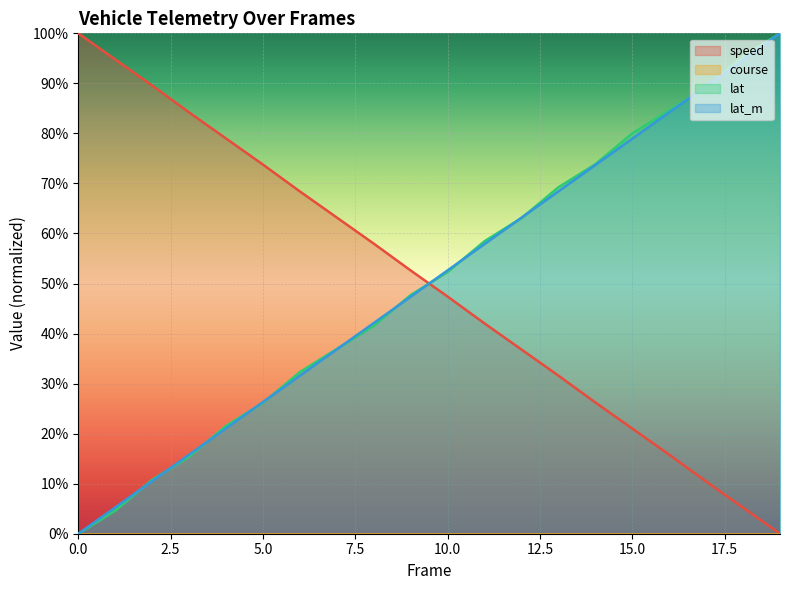

What is the maximum value shown in the chart?

1.0